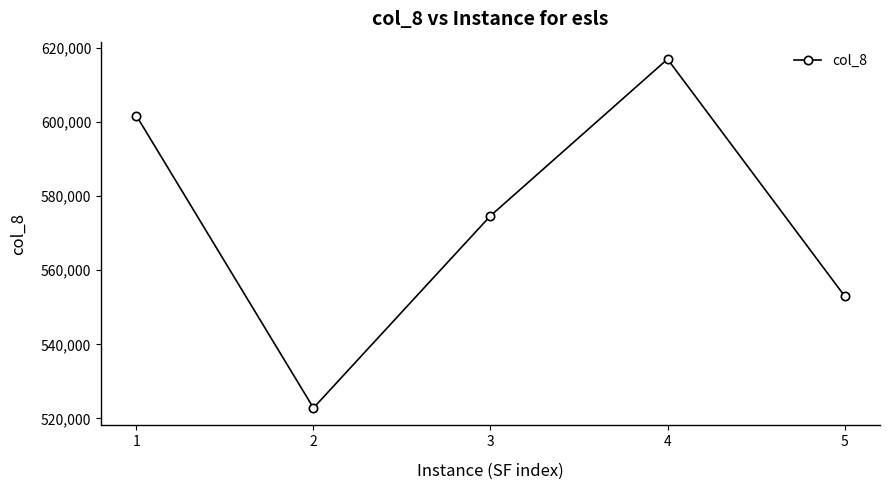

True or false: the data shows 234819.4 at 5.

False